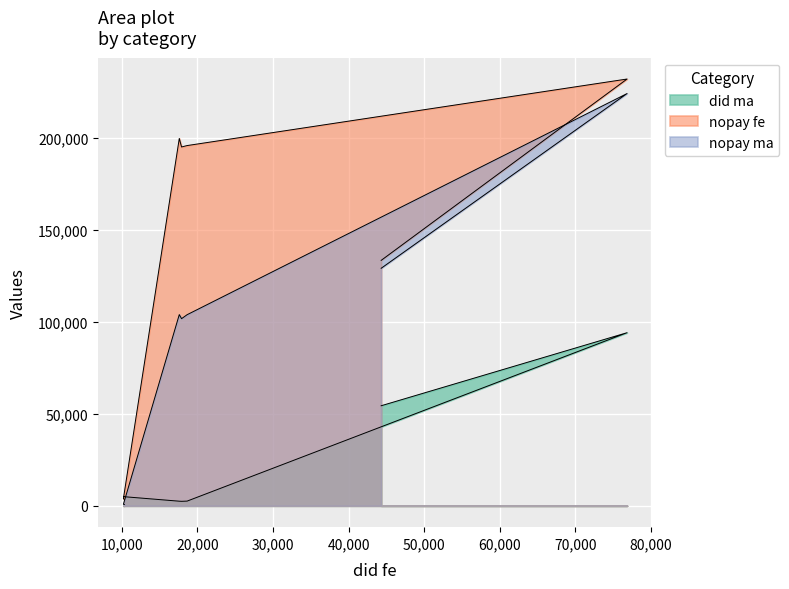

What are all the series names shown in the legend?

did ma, nopay fe, nopay ma